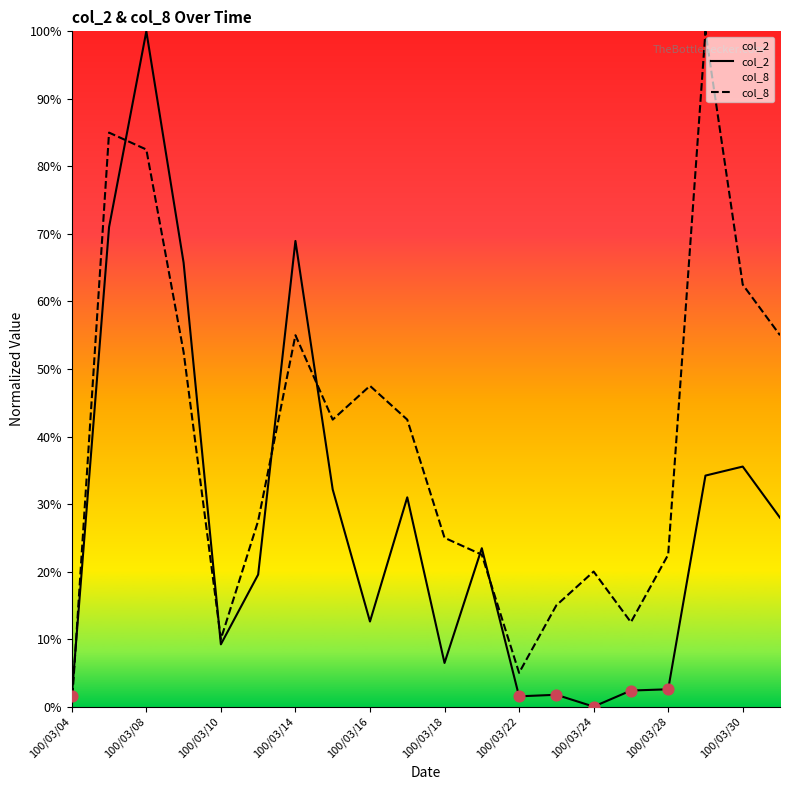

What are all the series names shown in the legend?

col_2, col_8